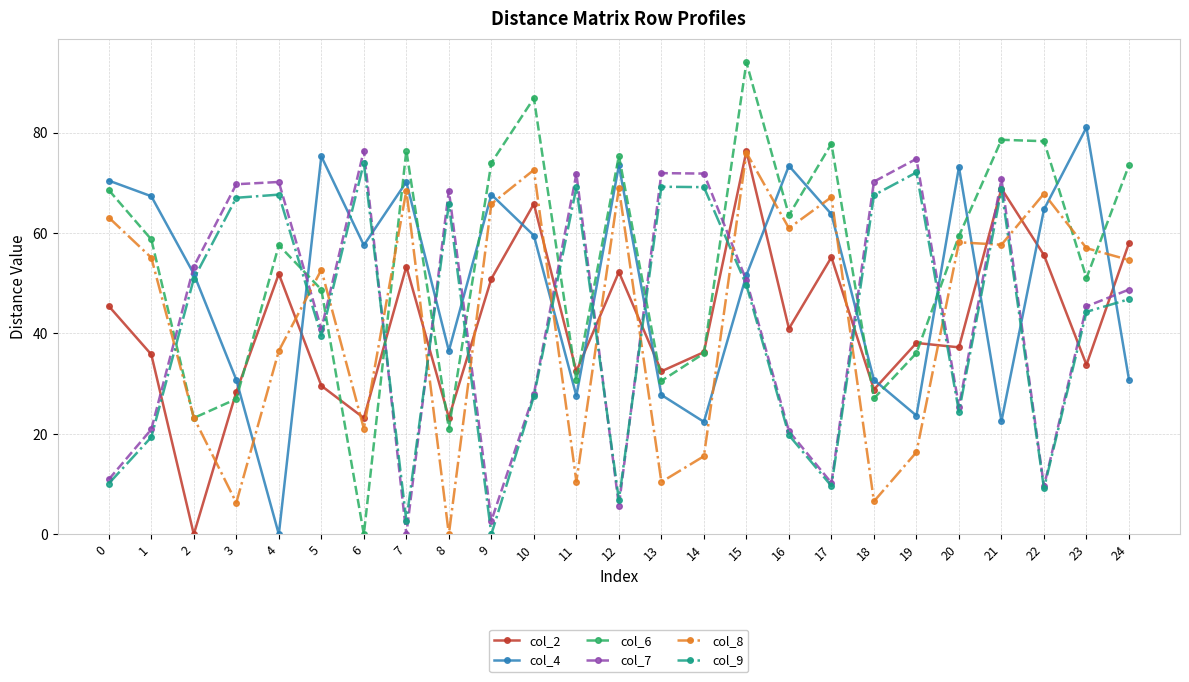

Where do col_9 and col_6 first cross each other?

1 and 2